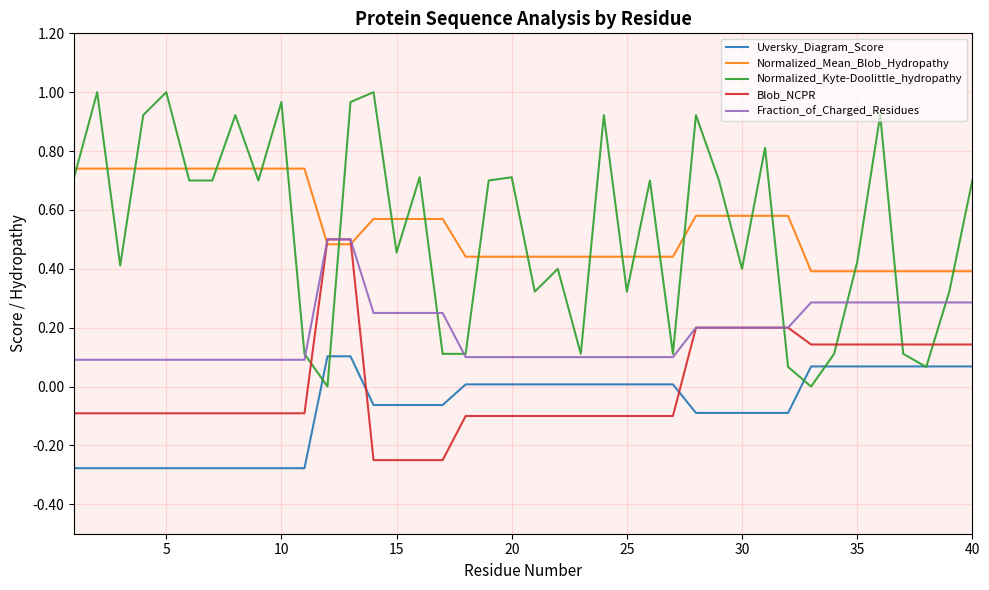

True or false: Uversky_Diagram_Score and Normalized_Mean_Blob_Hydropathy intersect in this chart.

False